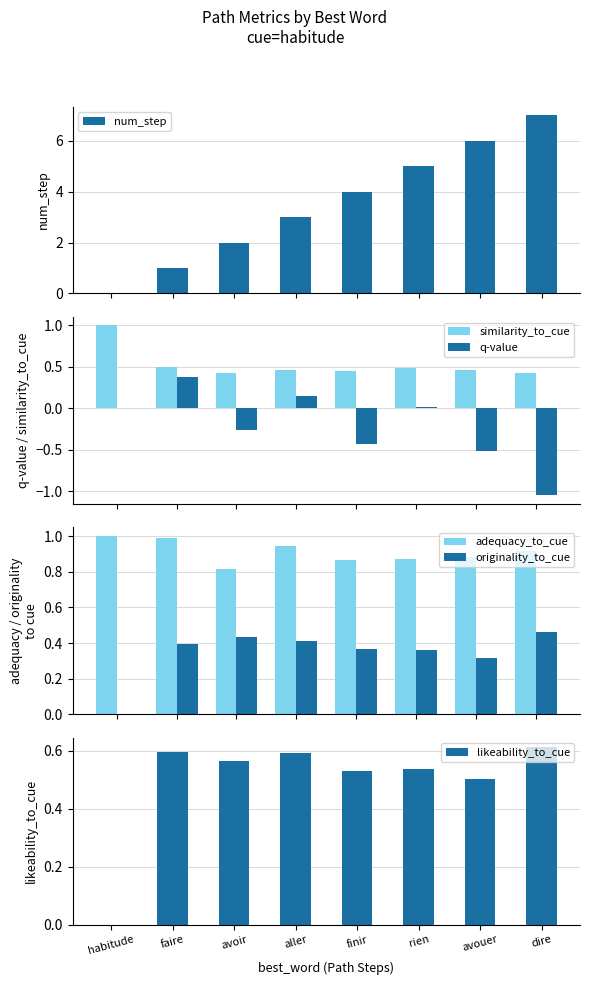

Count the number of categories in the chart.

8